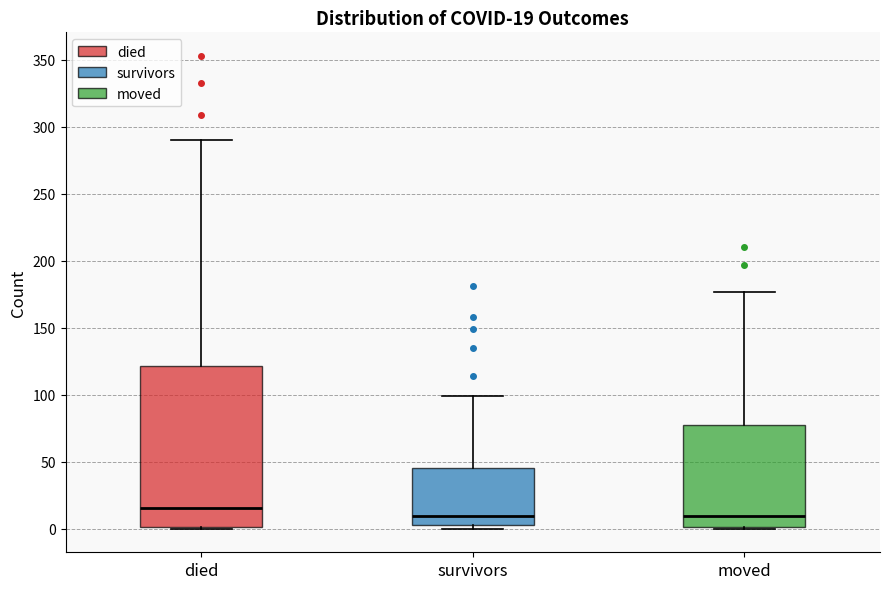

Which box has the highest median line?

died